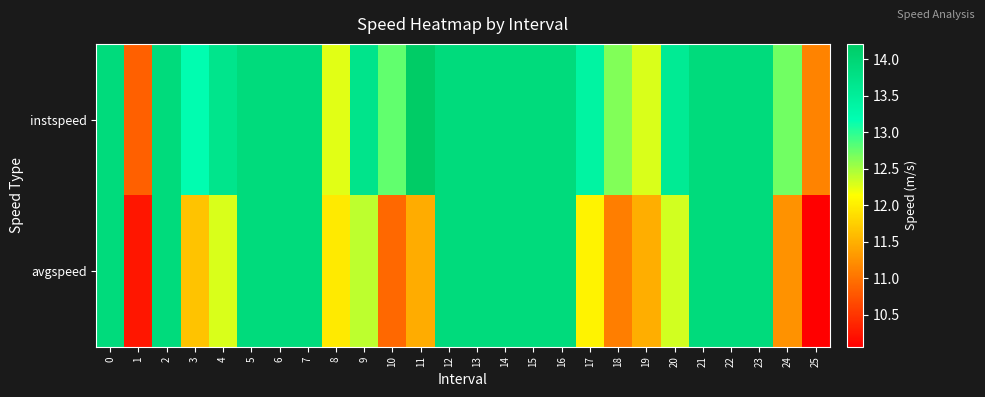

Count the number of data series in this chart.

2